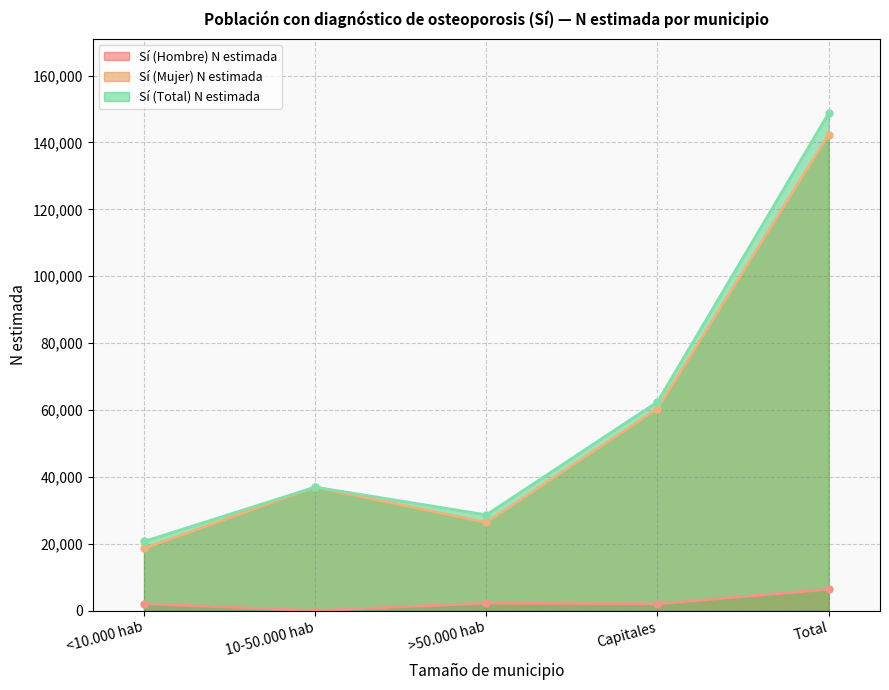

Reading right to left, what are all the values shown in this chart?

Sí (Hombre) N estimada: Total=6365	Capitales=2033	>50.000 hab=2254	10-50.000 hab=0	<10.000 hab=2077
Sí (Mujer) N estimada: Total=142365	Capitales=60402	>50.000 hab=26397	10-50.000 hab=36952	<10.000 hab=18613
Sí (Total) N estimada: Total=148730	Capitales=62436	>50.000 hab=28652	10-50.000 hab=36952	<10.000 hab=20691